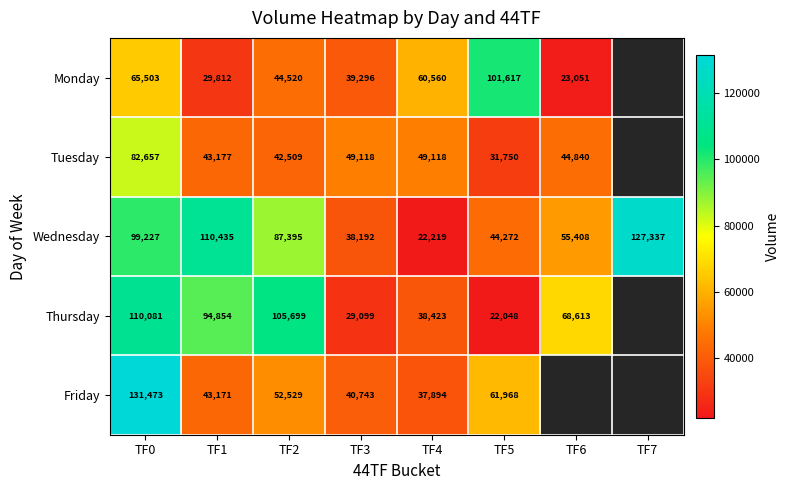

The Wednesday series shows 113721 at TF2. True or false?

False